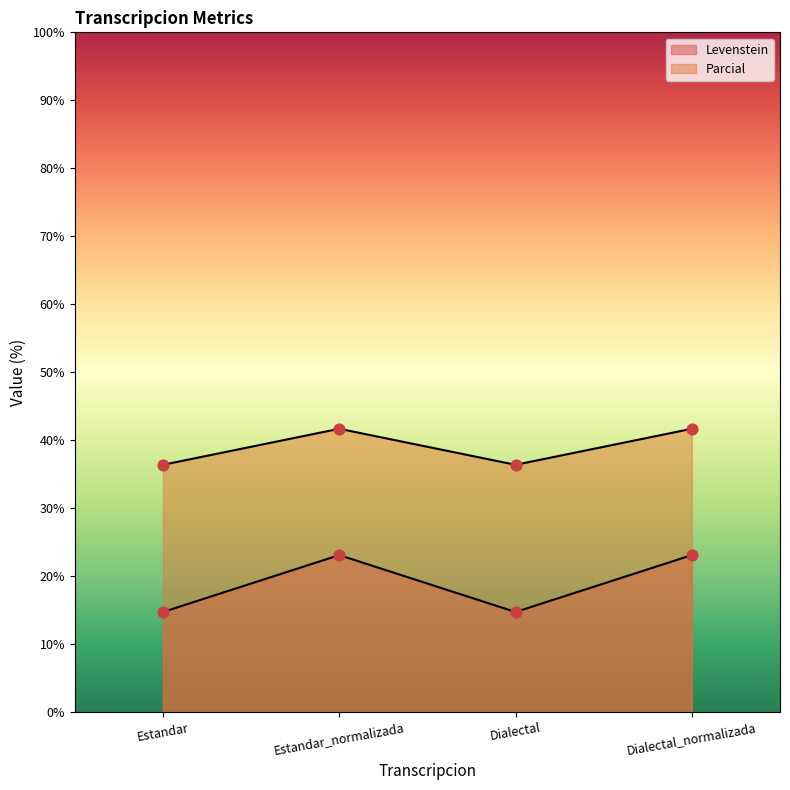

What is the total value across all series at Estandar?

51.1